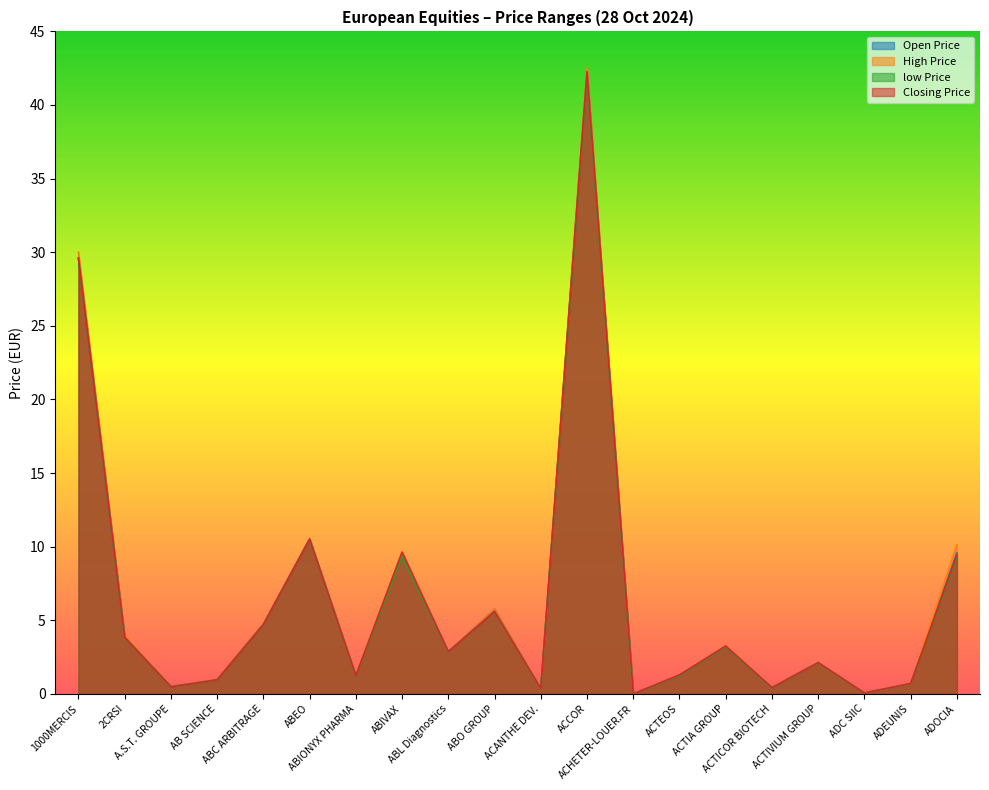

Which has a higher value, ACTEOS or ACCOR?

ACCOR